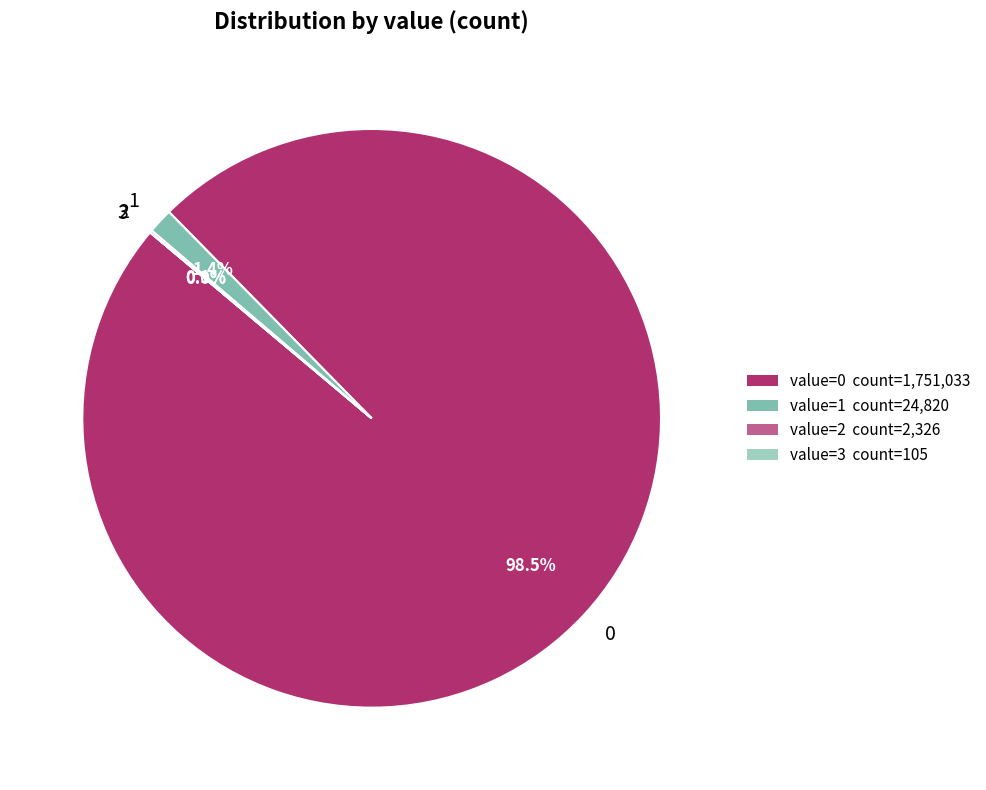

Is there any slice that represents more than half of the pie?

Yes